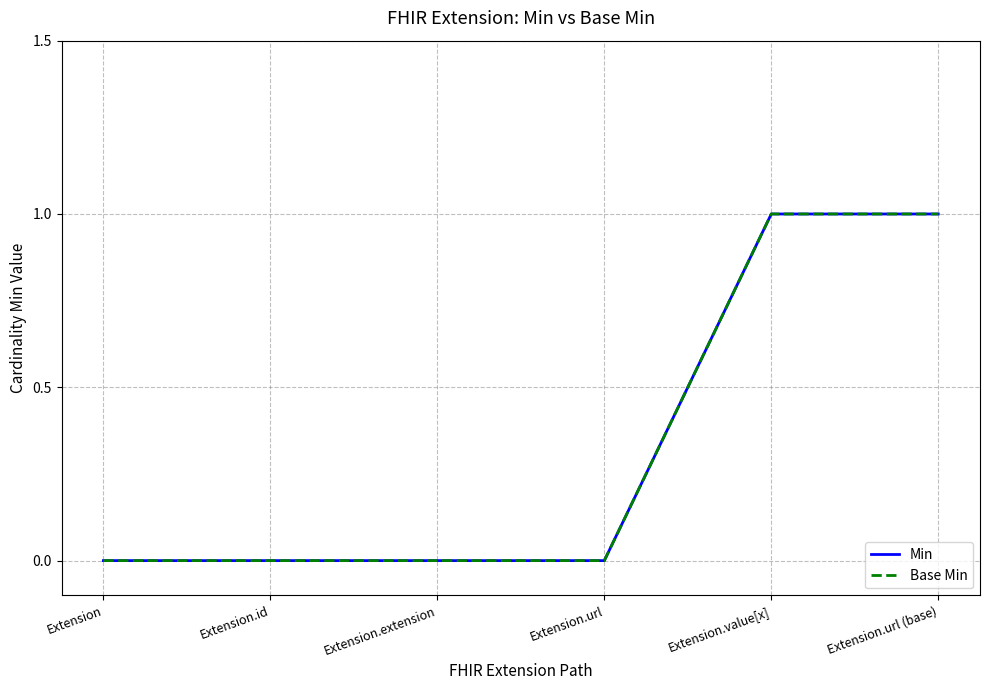

Does the chart have visible grid lines?

Yes